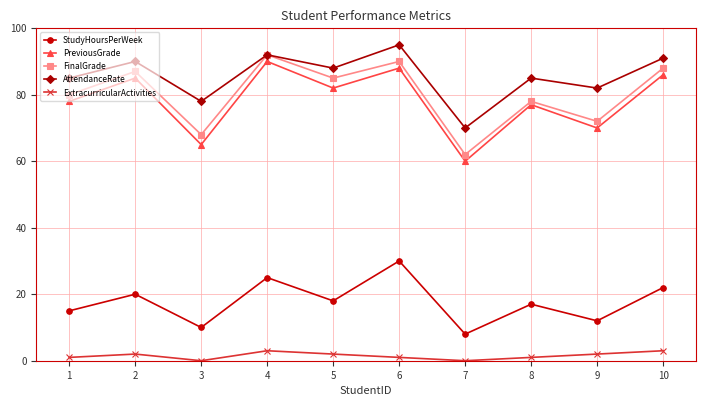

The value of StudyHoursPerWeek at 3 is 10. True or false?

True